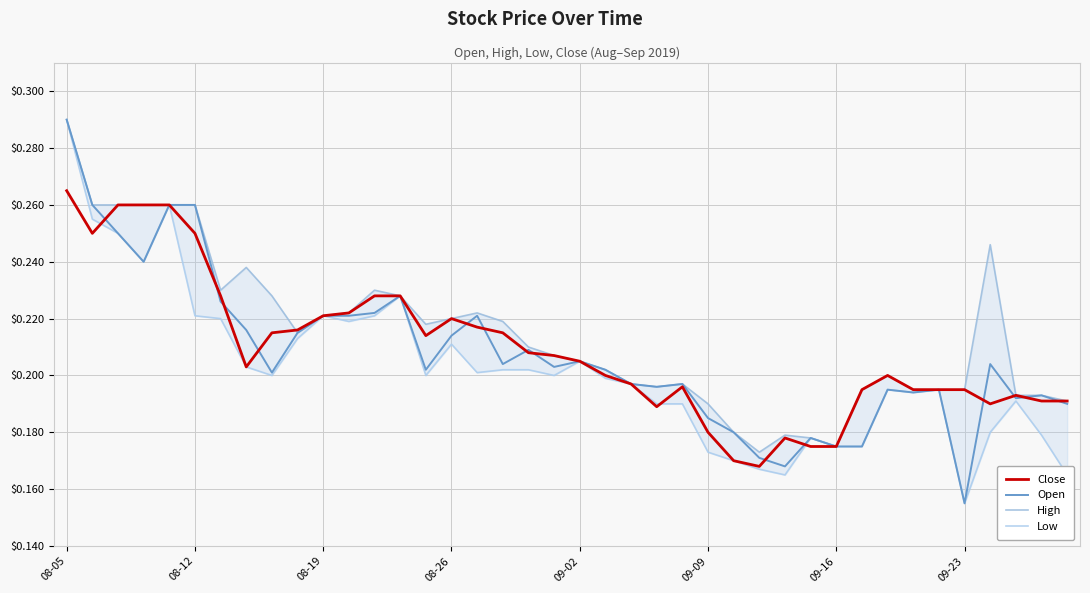

Which series has the largest total across all categories?

High